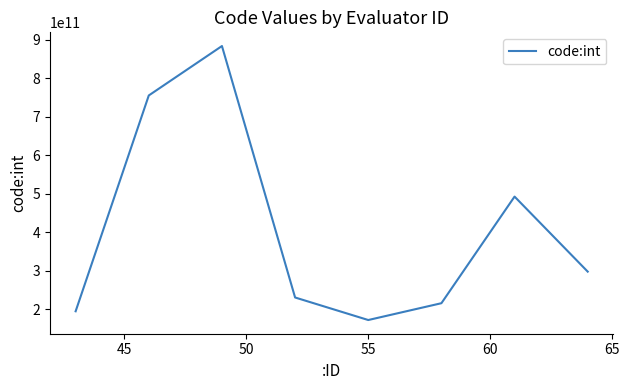

Reading left to right, extract all data points from this chart.

194547632264	755003053710	883331578031	230370278806	171854293431	215510068471	492373933500	297500793917